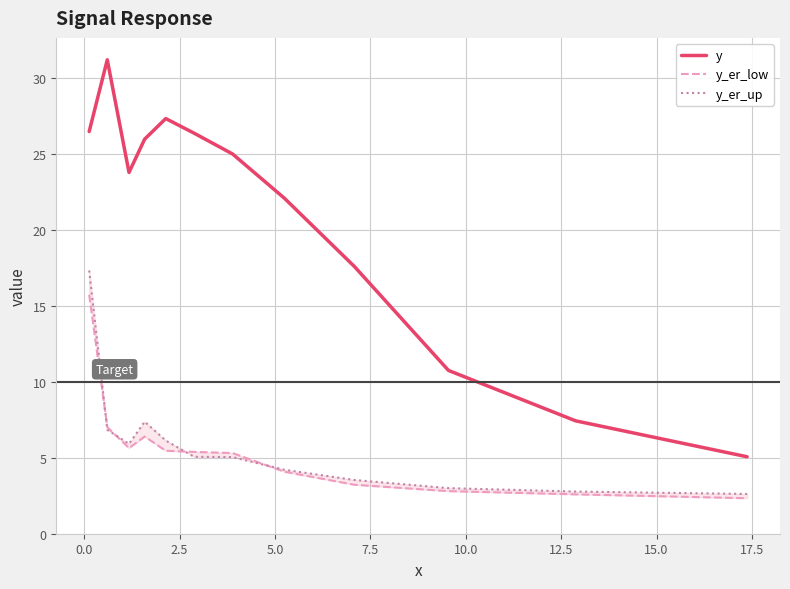

What is the smallest value displayed?

2.3